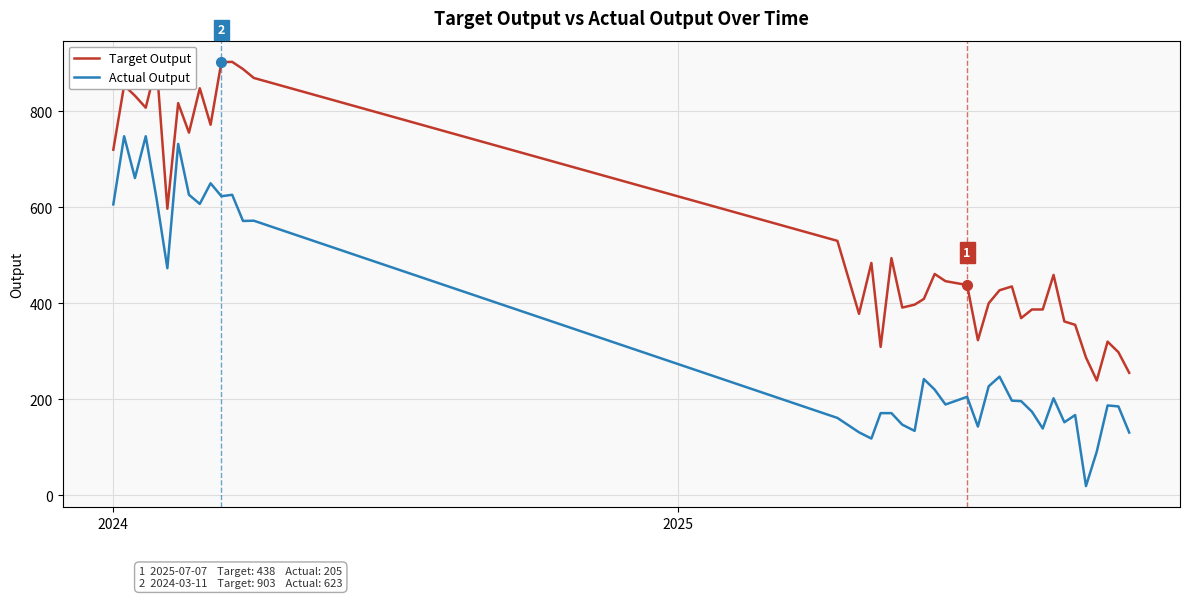

List the series in order of their overall mean, lowest first.

Actual Output, Target Output